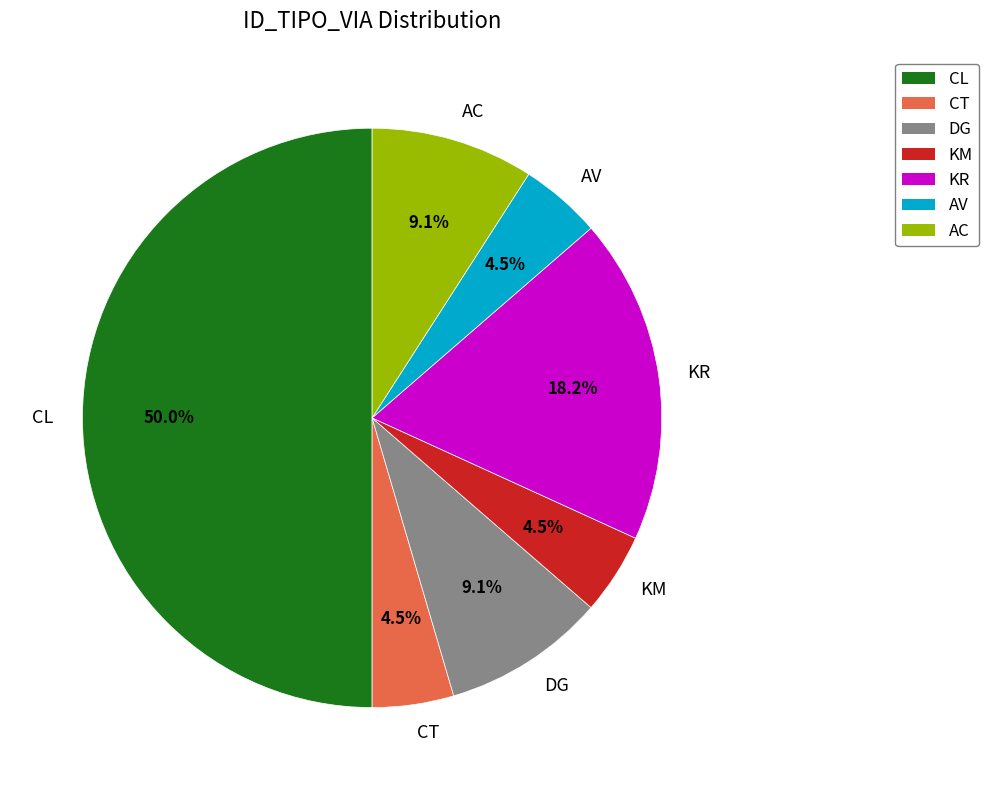

Which slice is the largest?

CL